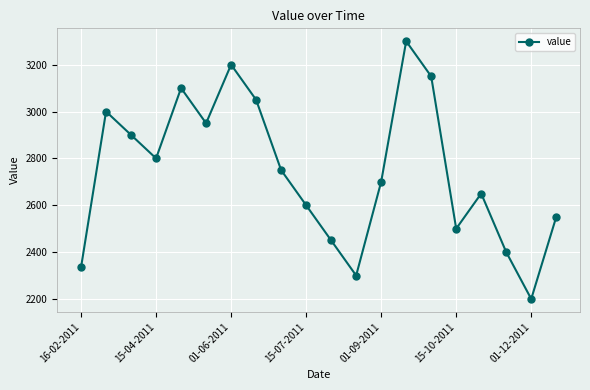

What is the maximum value shown in the chart?

3300